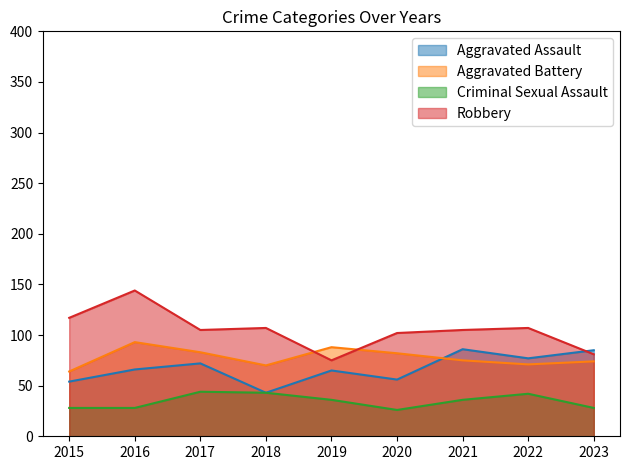

What are all the series names shown in the legend?

Aggravated Assault, Aggravated Battery, Criminal Sexual Assault, Robbery